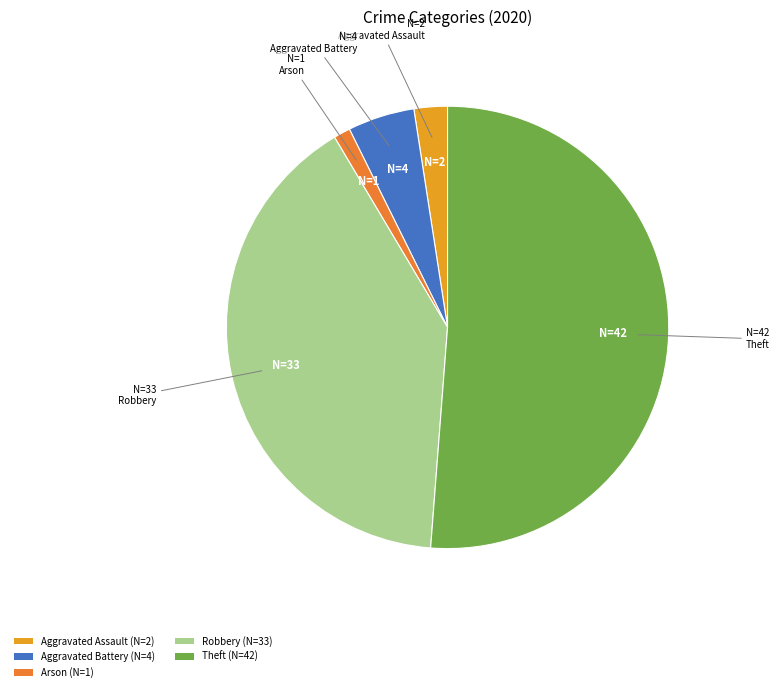

How many slices are in this pie chart?

5